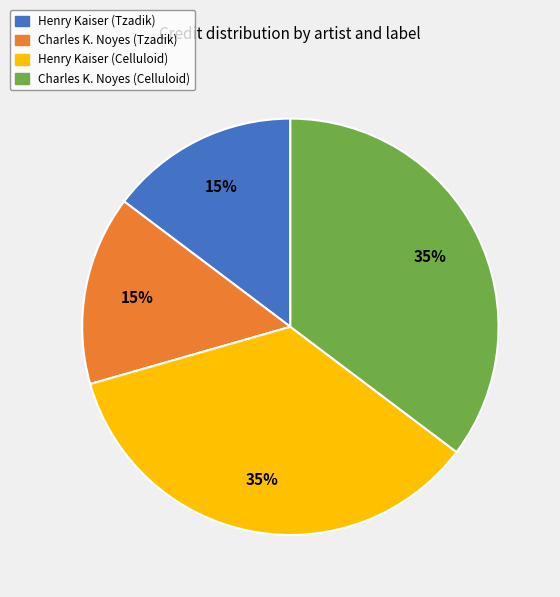

To the nearest percent, what is the average slice percentage?

25%